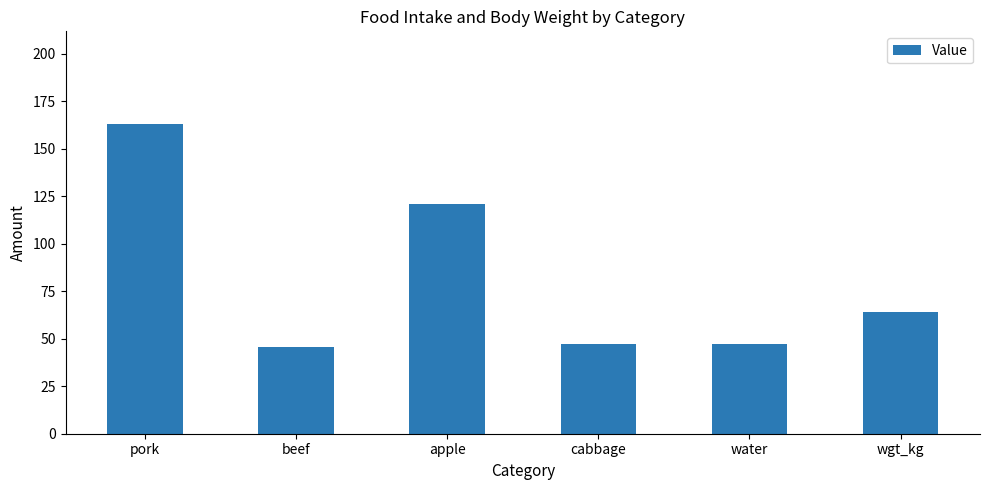

What is the value of the 3rd bar from the left?

121.0